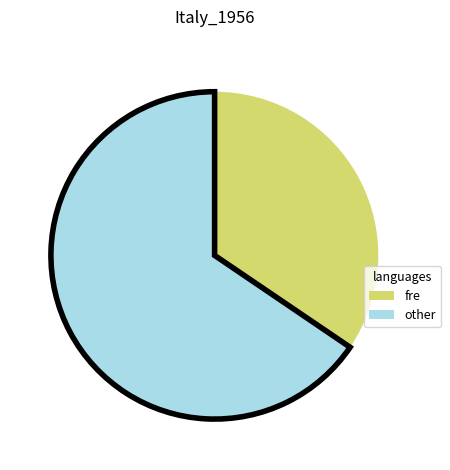

Approximately how many times larger is the value at other compared to fre?

1.9